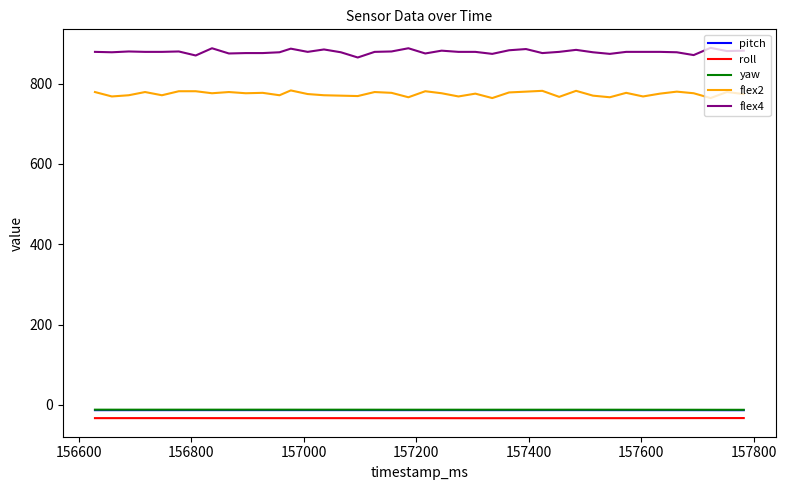

Which series has the largest total across all categories?

flex4